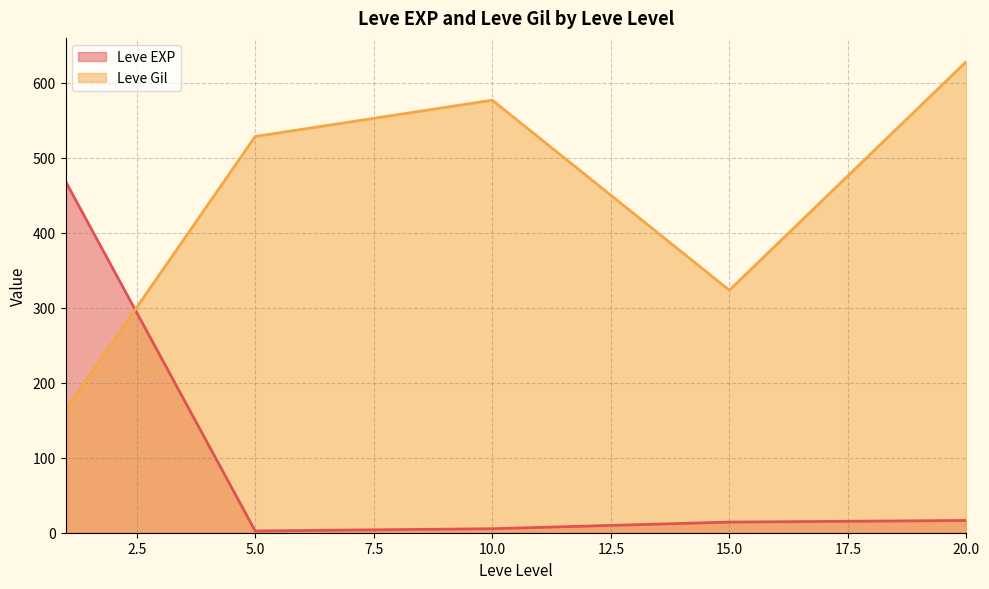

What is the difference between the second highest and second lowest values in the Leve EXP series?

11.0